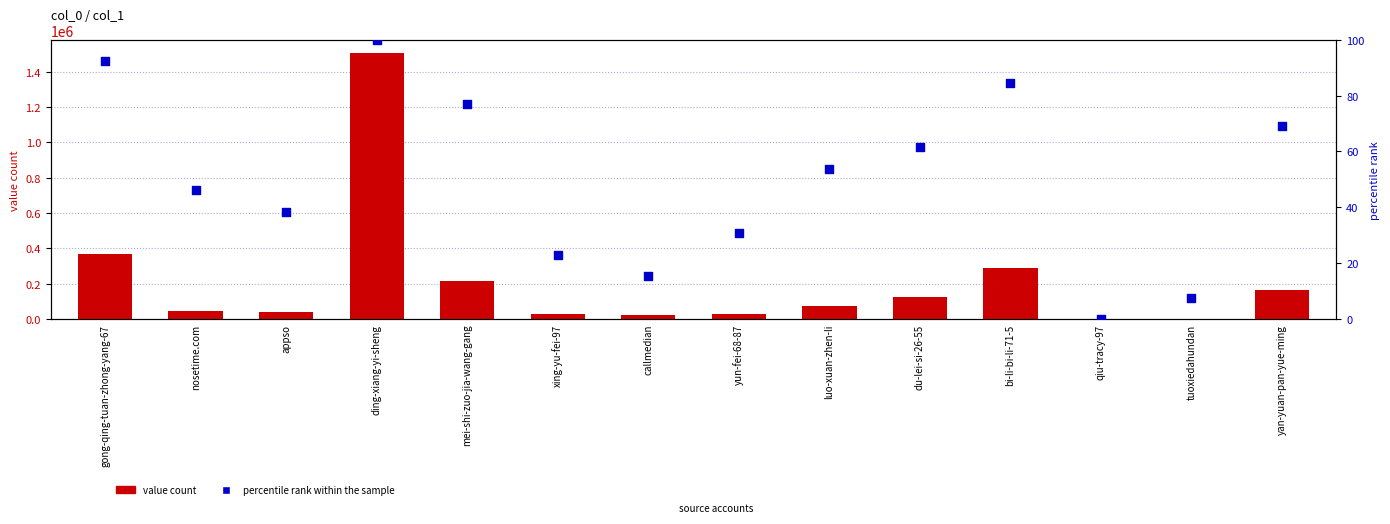

Which series reaches the minimum Y coordinate?

percentile rank within the sample